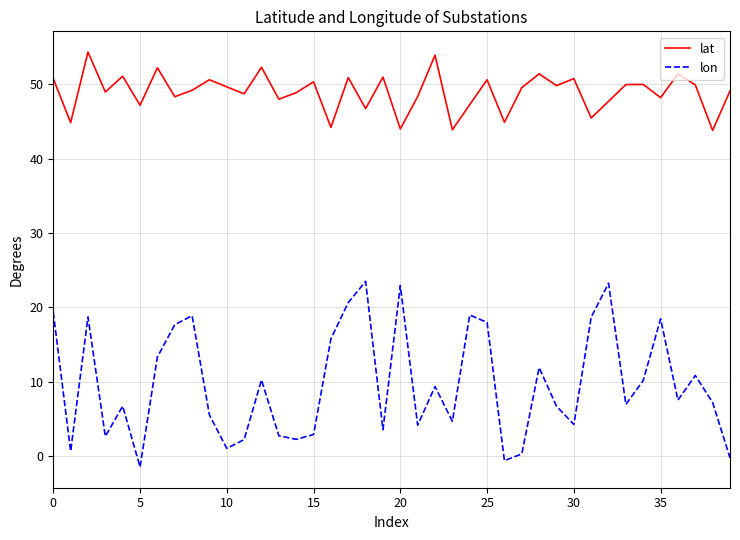

Which series has the widest spread of values?

lon